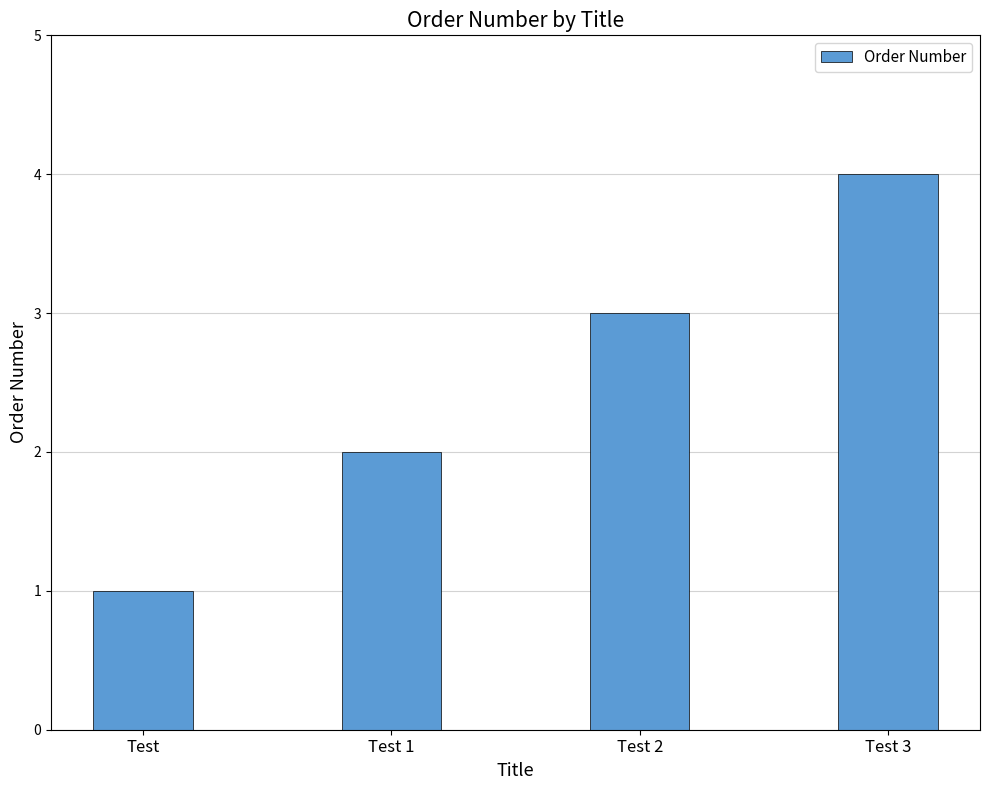

Count the number of data series in this chart.

1